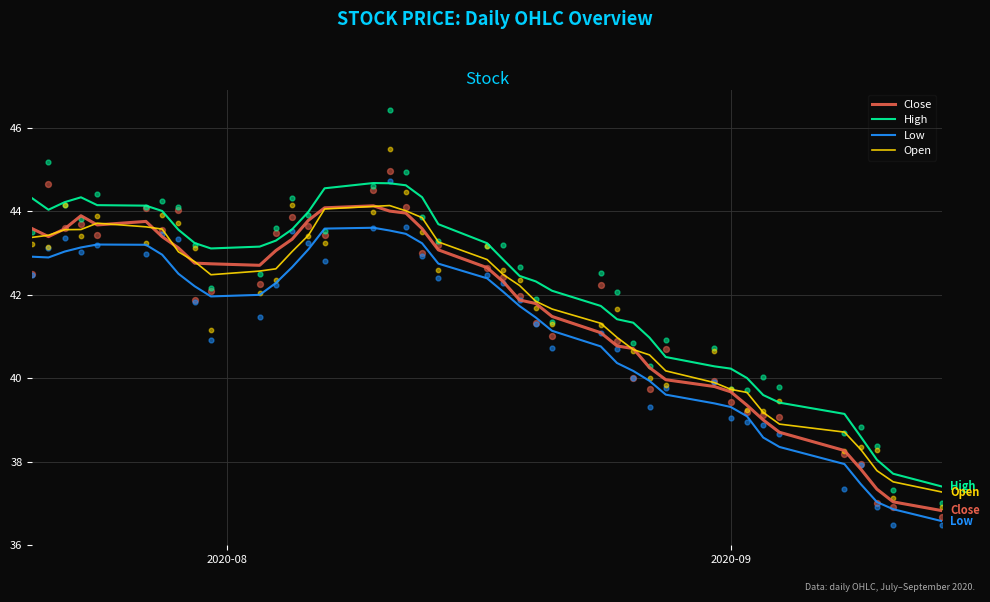

What are all the series names shown in the legend?

Close, High, Low, Open